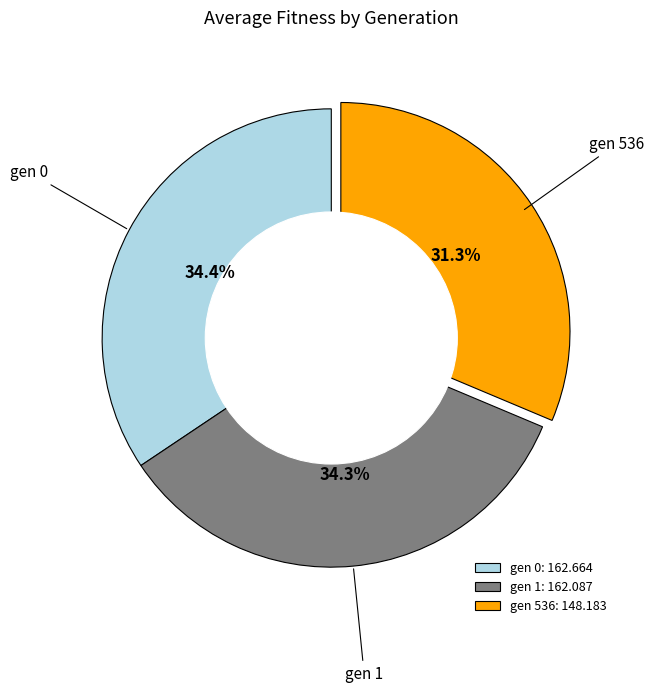

Between gen 0: 162.664 and gen 536: 148.183, which is larger?

gen 0: 162.664